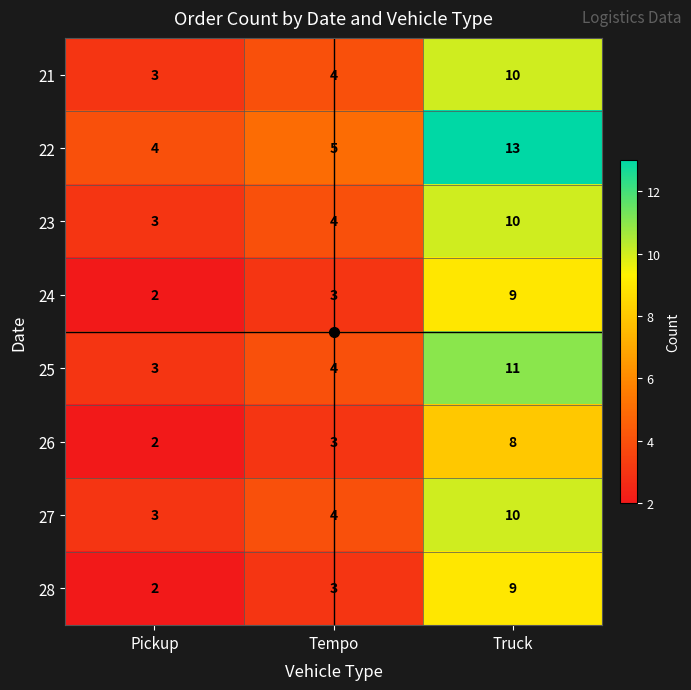

The 24 series shows 1 at Tempo. True or false?

False